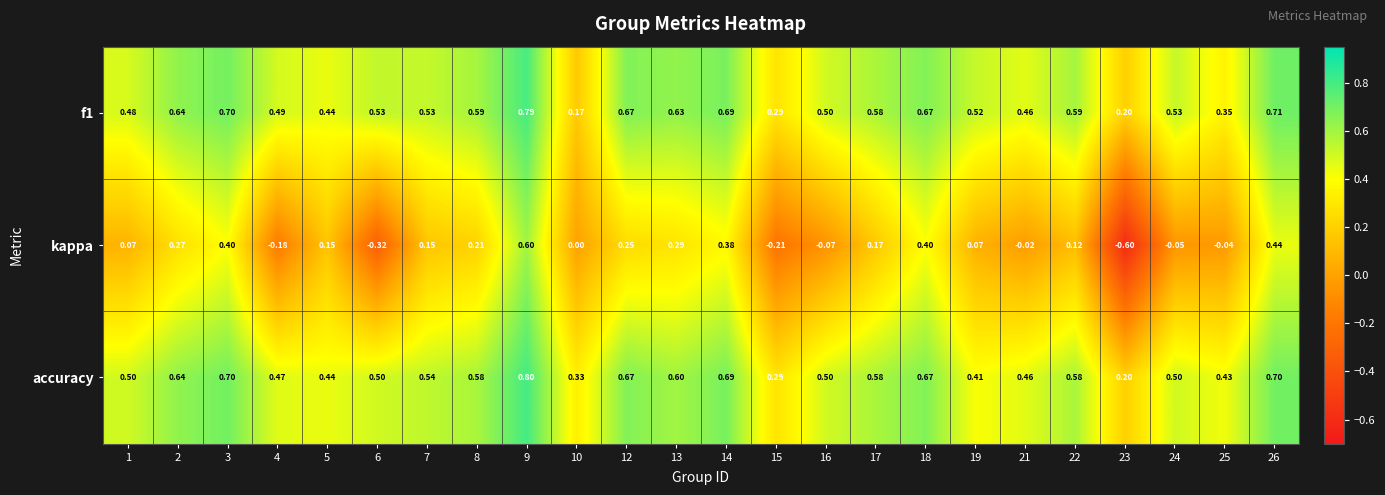

Which series has the largest range (max minus min)?

kappa